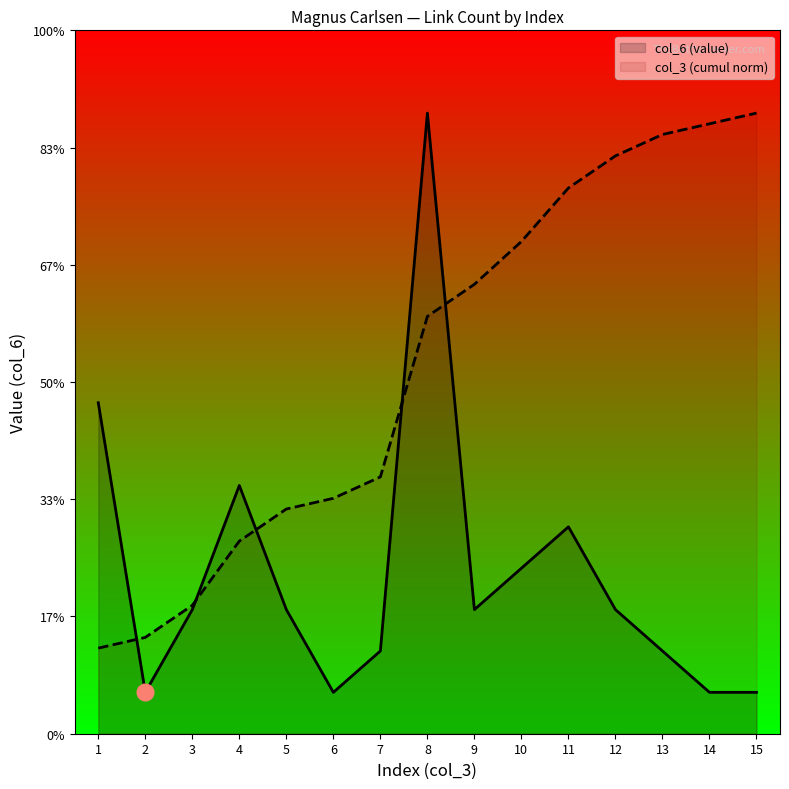

Read the col_6 (value) value at 9.

3.0